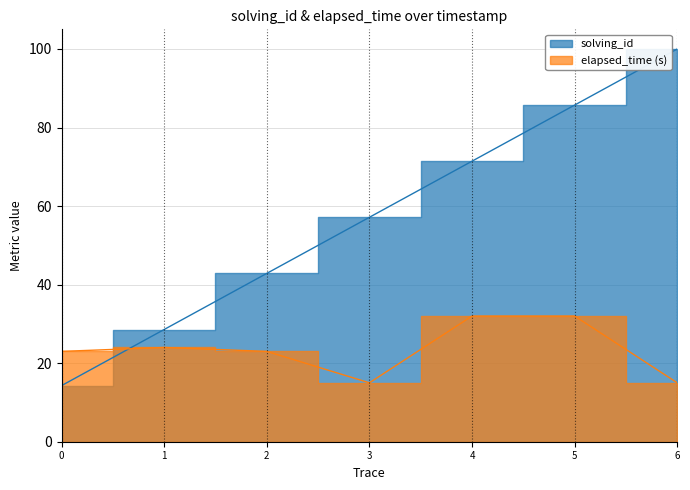

How many times do elapsed_time and solving_id cross each other?

1